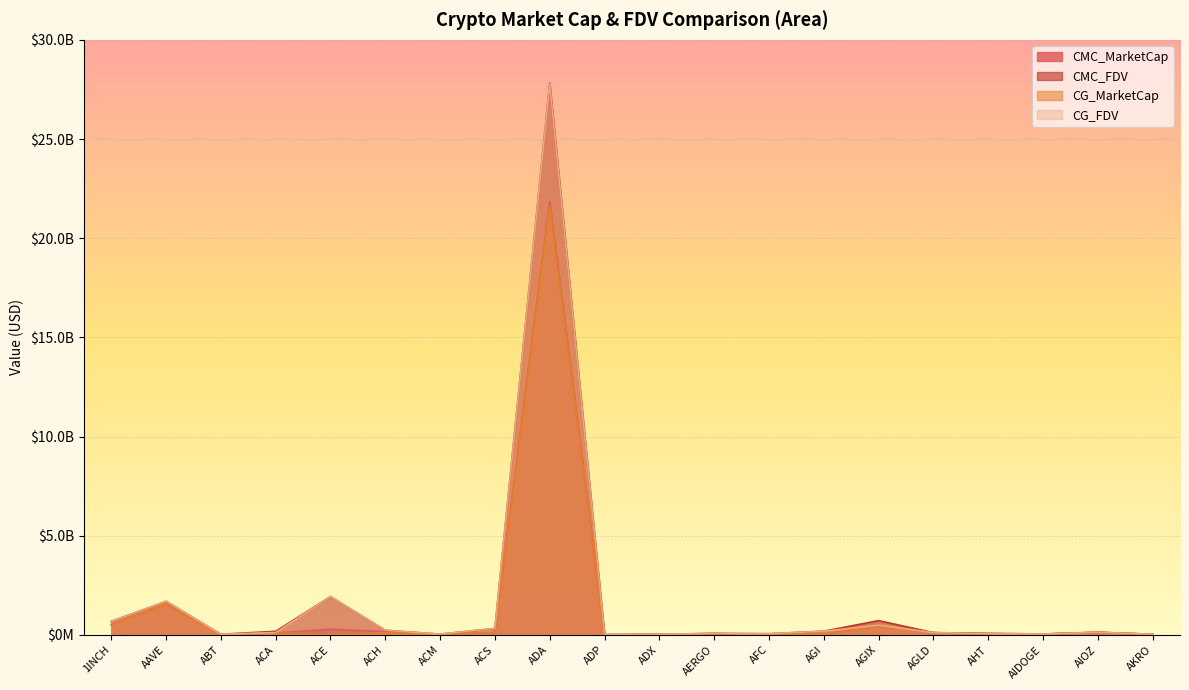

Where does the CG_MarketCap series first go above 67727428?

1INCH